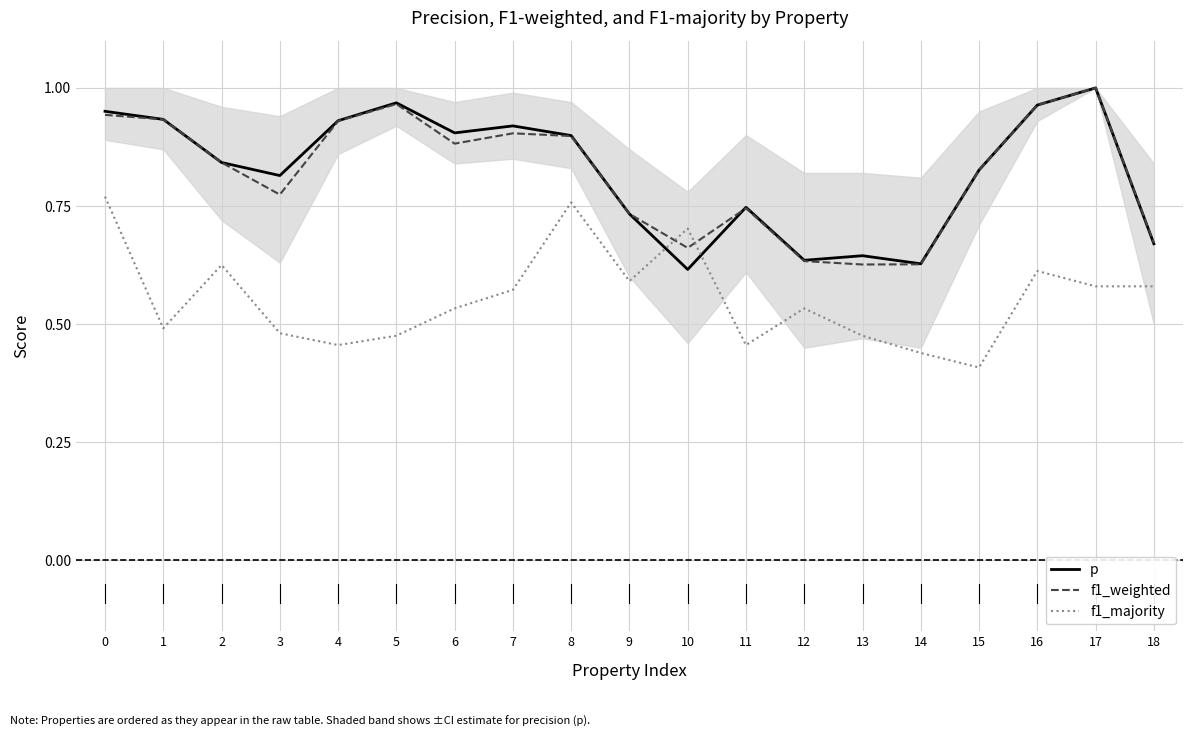

The value of p at 10 is 0.6. True or false?

True